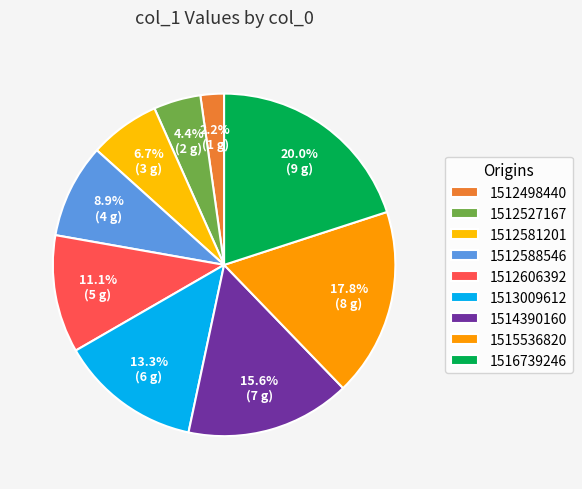

Is the sum of 1512527167 and 1513009612 greater than half?

No